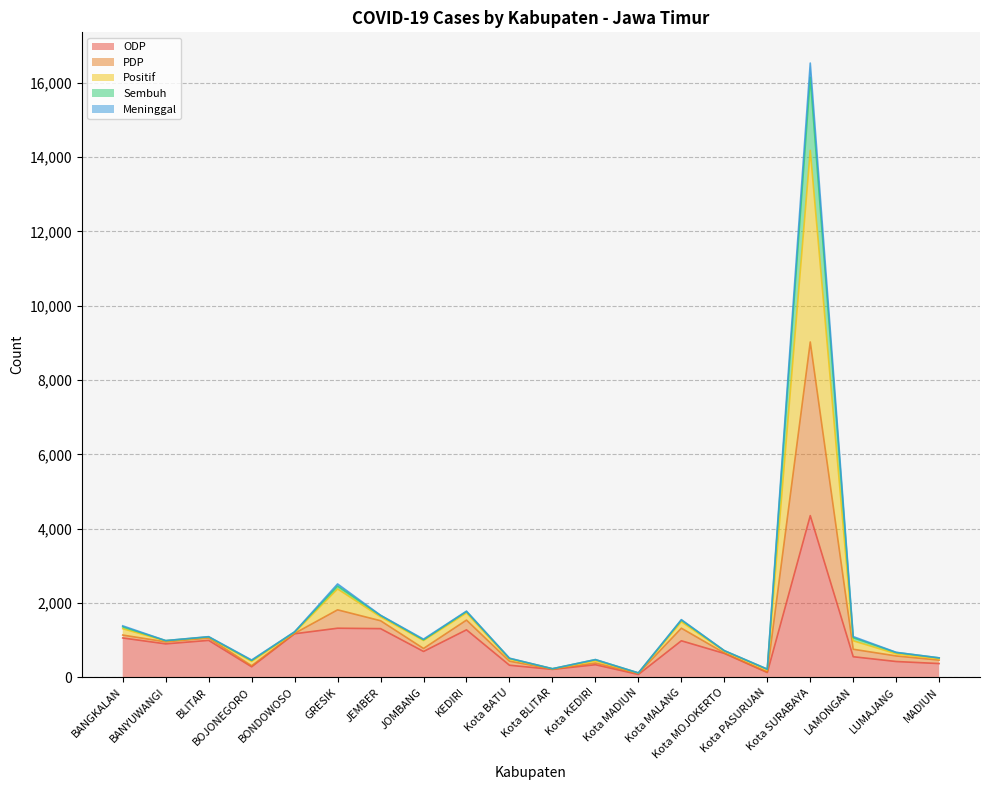

What is the smallest value displayed?

75